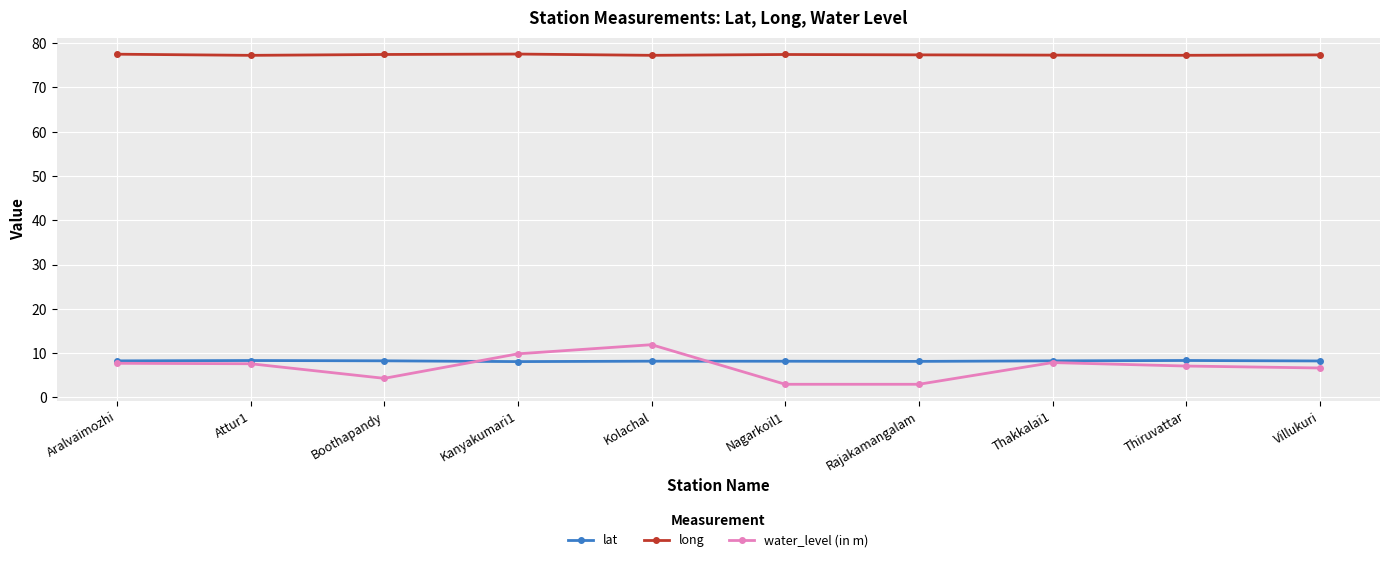

In long, how many points are higher than both neighbors (excluding endpoints)?

2